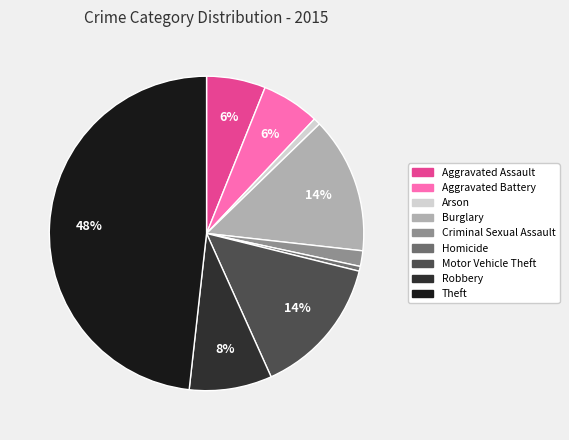

To the nearest percent, what is the average slice percentage?

11%